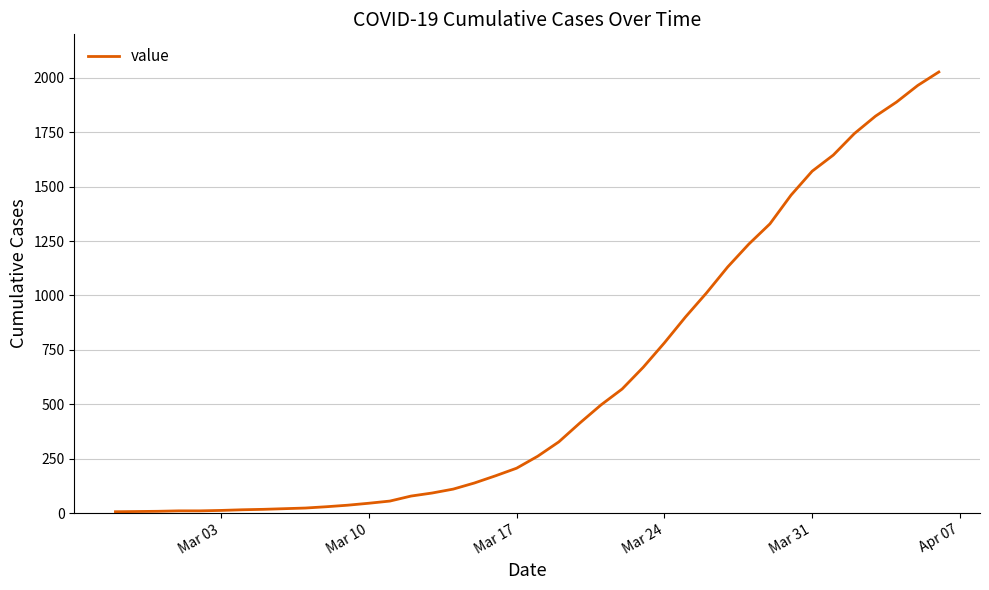

What is the maximum value shown in the chart?

2027